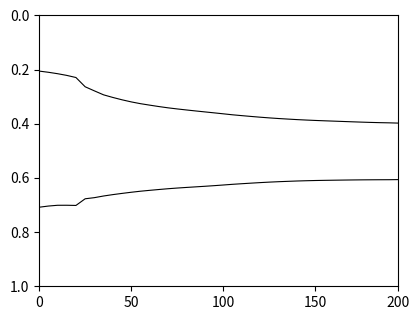

Does the chart have visible grid lines?

No